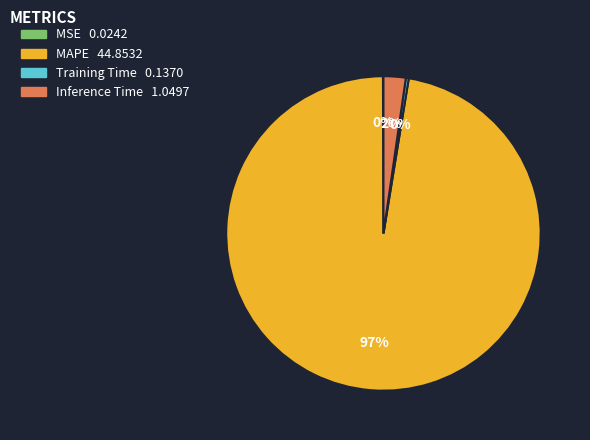

To the nearest percent, what percentage of the pie is Inference Time?

2%